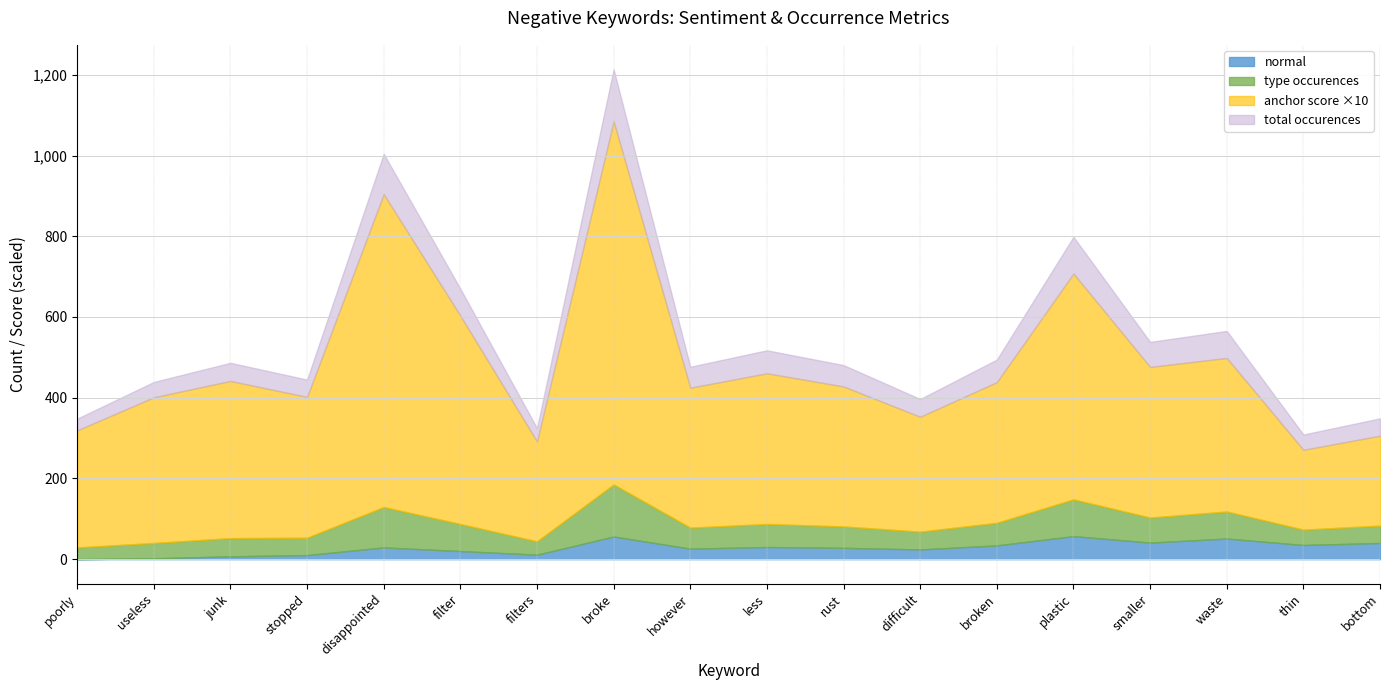

What is the average value of the total occurences series?

58.2